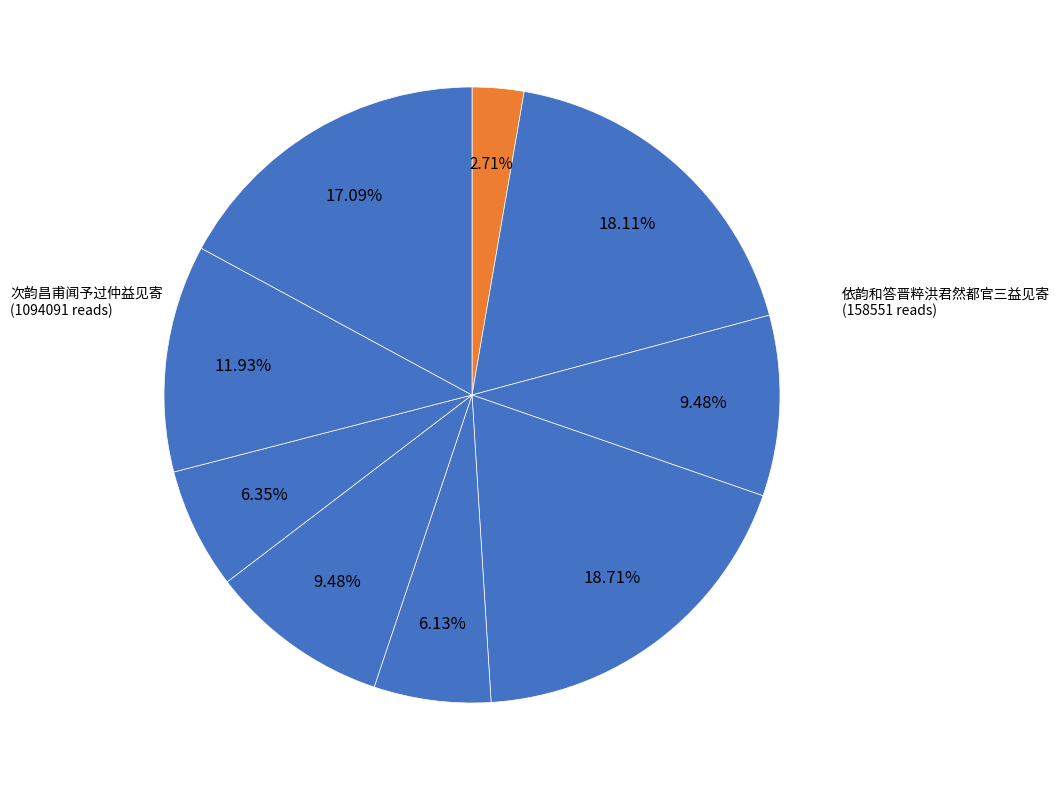

How many segments does this pie chart have?

9